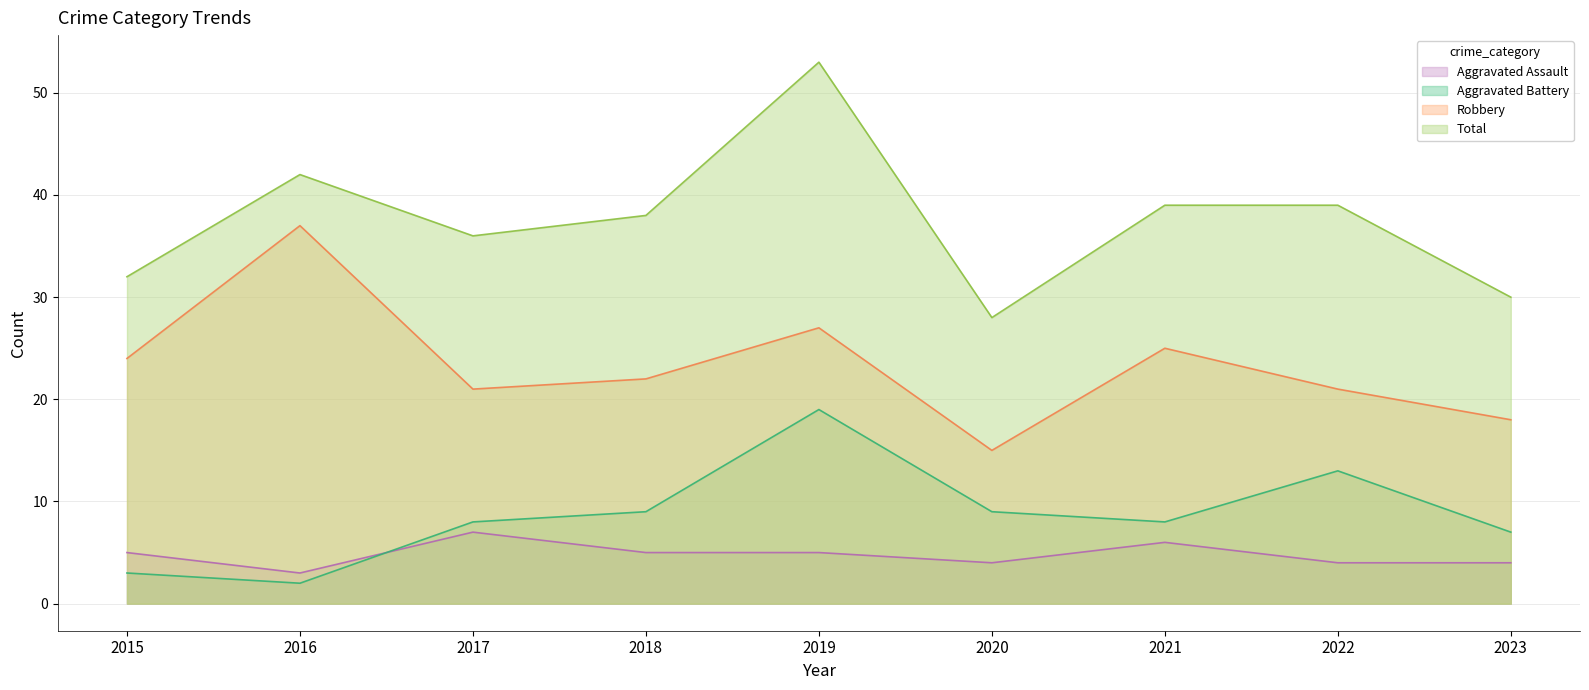

Rank the categories by Total value from lowest to highest.

2020, 2023, 2015, 2017, 2018, 2021, 2022, 2016, 2019